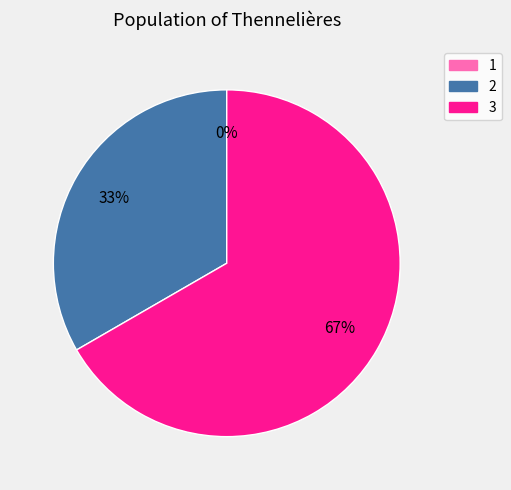

Rank the categories by value from lowest to highest.

1, 2, 3